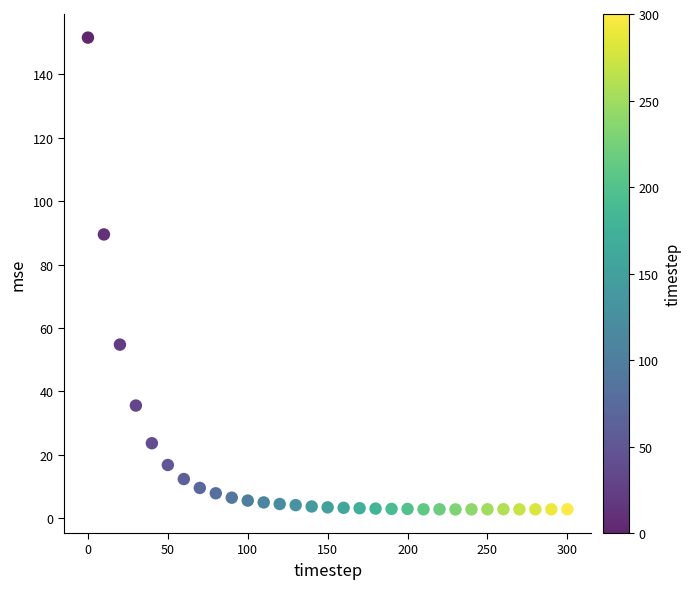

What is the range of Y values (max minus min)?

148.9